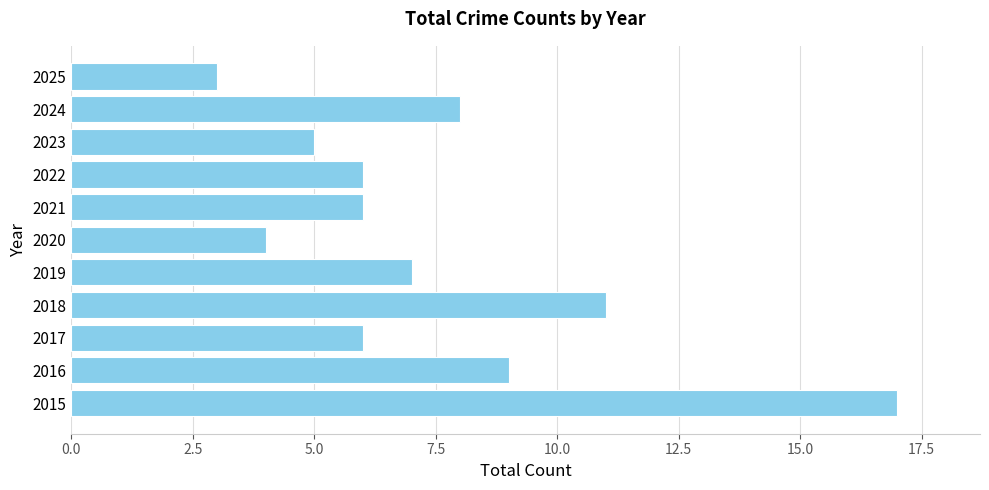

At which category does the chart reach its minimum across all series?

2025